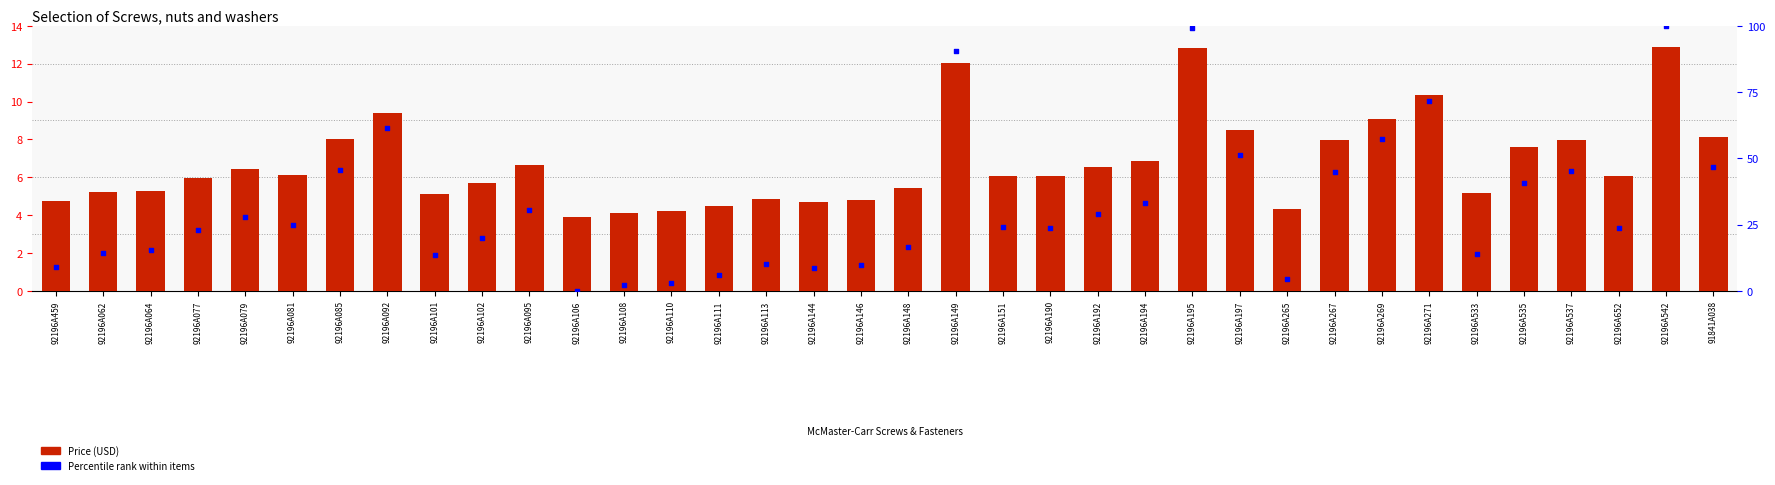

At which category is the sum across all series the highest?

92196A542